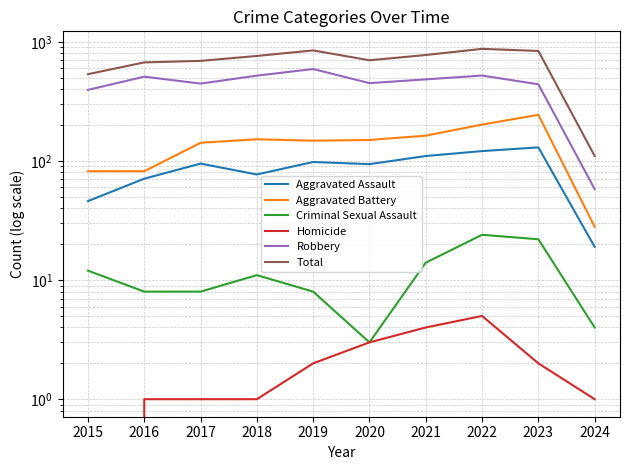

At which label does Aggravated Assault first exceed 95?

2019